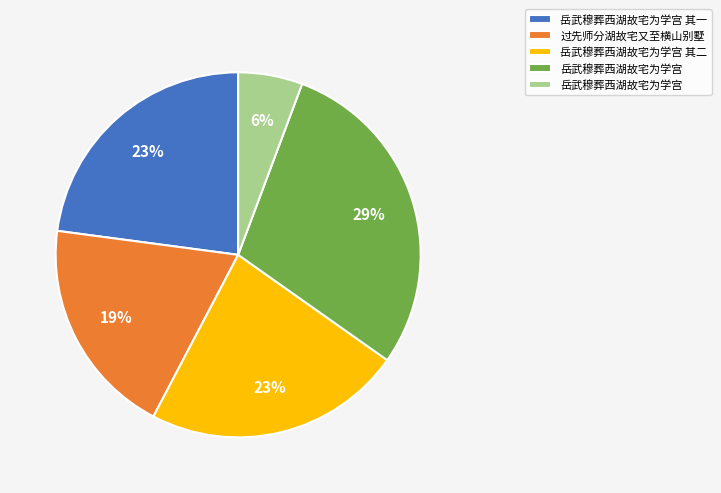

To the nearest percent, what is the difference between the largest and smallest slice percentages?

23%